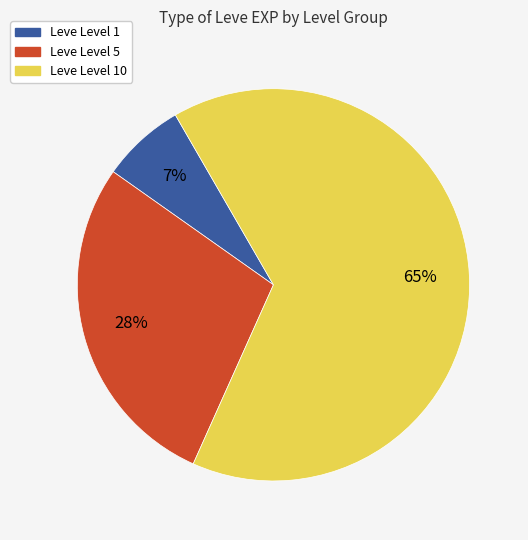

Is there any slice that represents more than half of the pie?

Yes